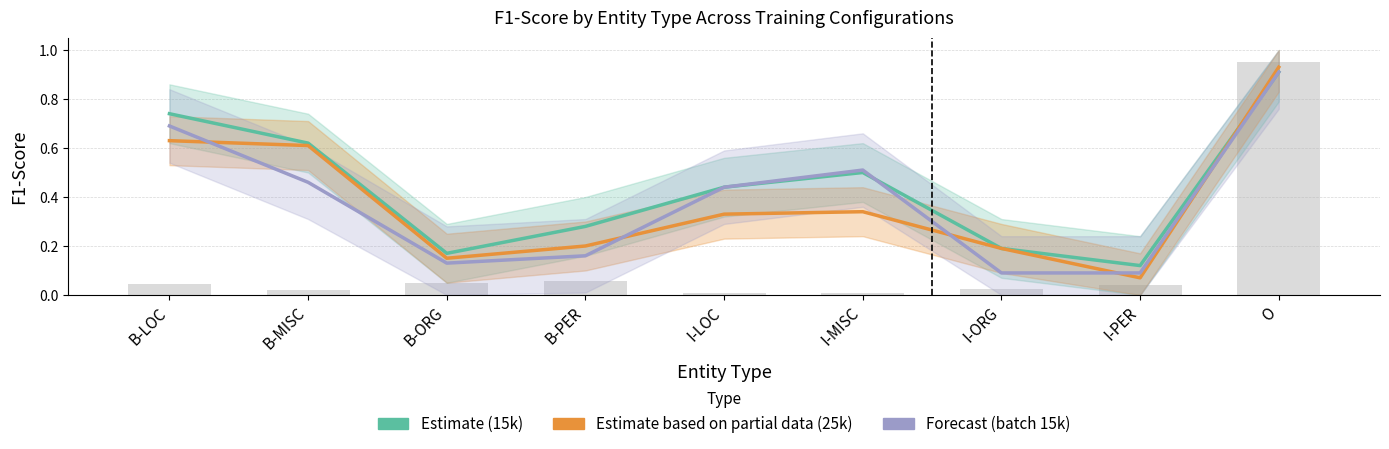

Is the value of Estimate based on partial data (25k) at B-MISC greater than the value of Forecast (batch 15k) at I-MISC?

Yes